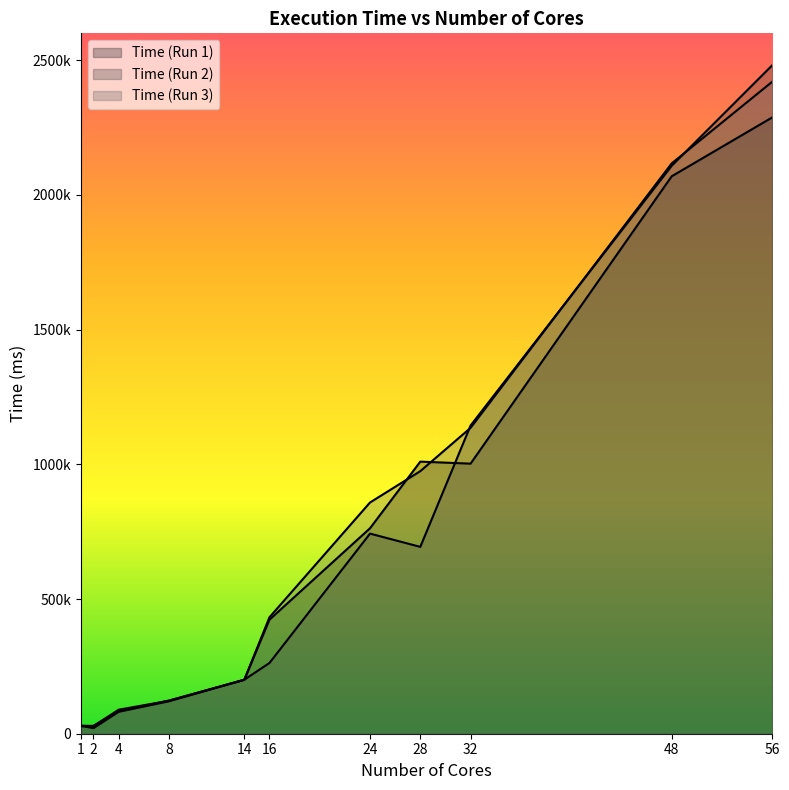

Reading left to right, extract all data points from this chart.

Time (Run 1): 29346	20740	81358	120441	200235	423359	762697	1010095	1002572	2069333	2287935
Time (Run 2): 30190	28533	89107	122348	200522	262566	742854	693670	1144084	2108315	2481578
Time (Run 3): 27706	29307	83514	123068	200256	432174	858375	974641	1135388	2117222	2420423